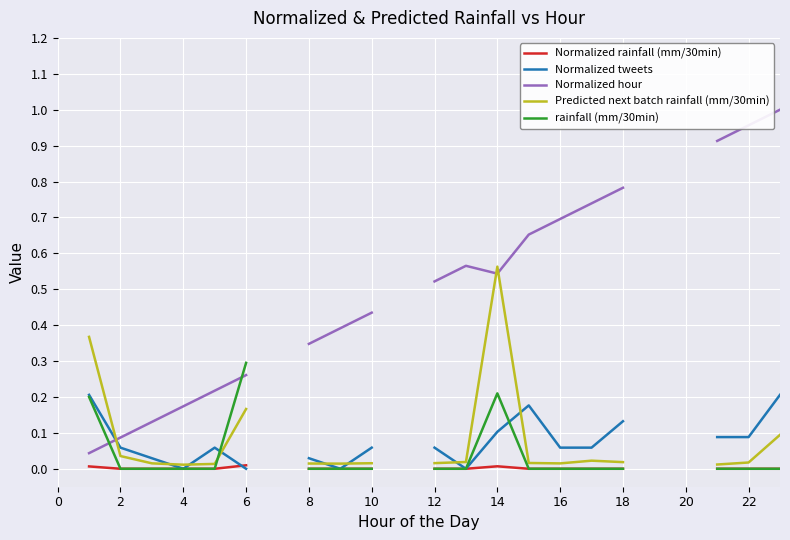

Is it true that Normalized tweets equals 0.1 at 10?

True